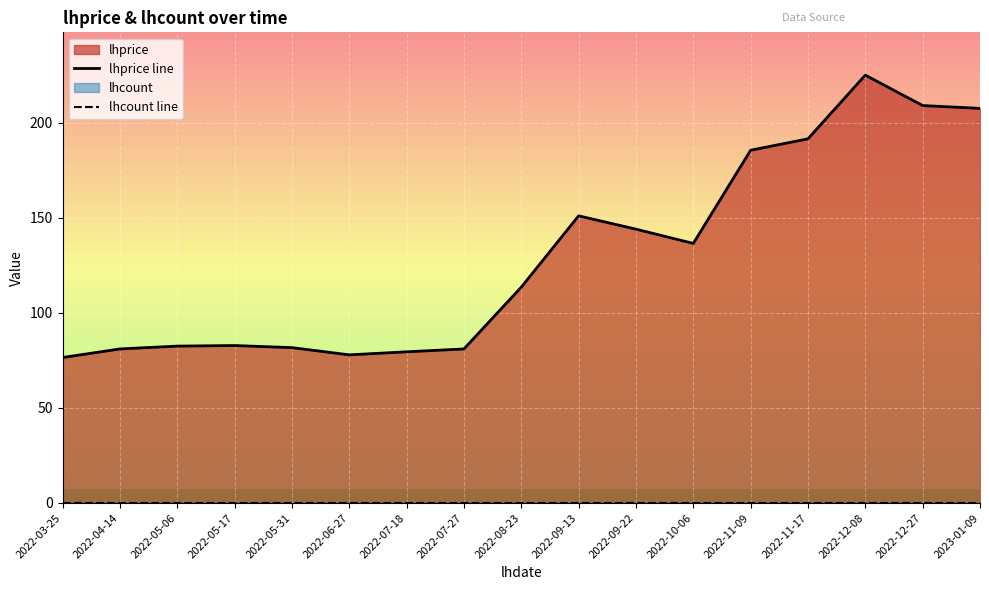

True or false: lhprice line and lhcount line cross at least once.

False